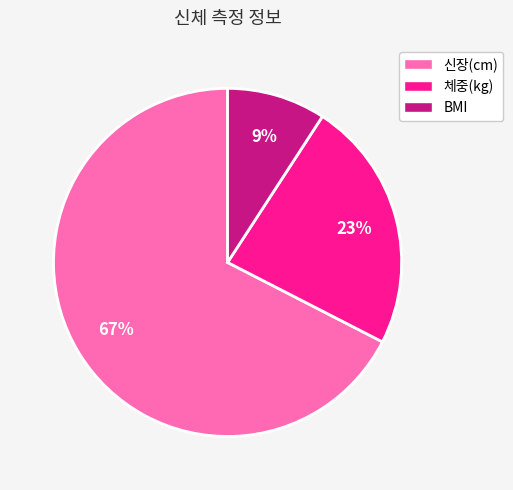

Which slice is the largest?

신장(cm)